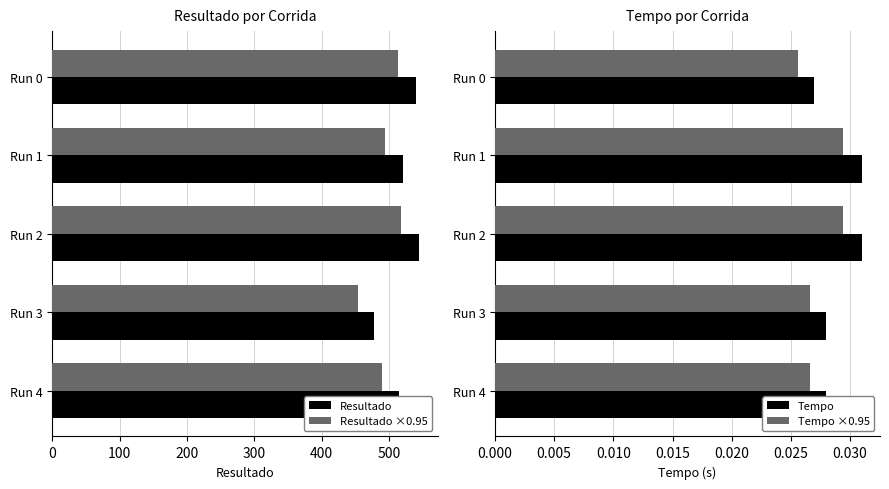

The Resultado series shows 131.9 at Run 4. True or false?

False